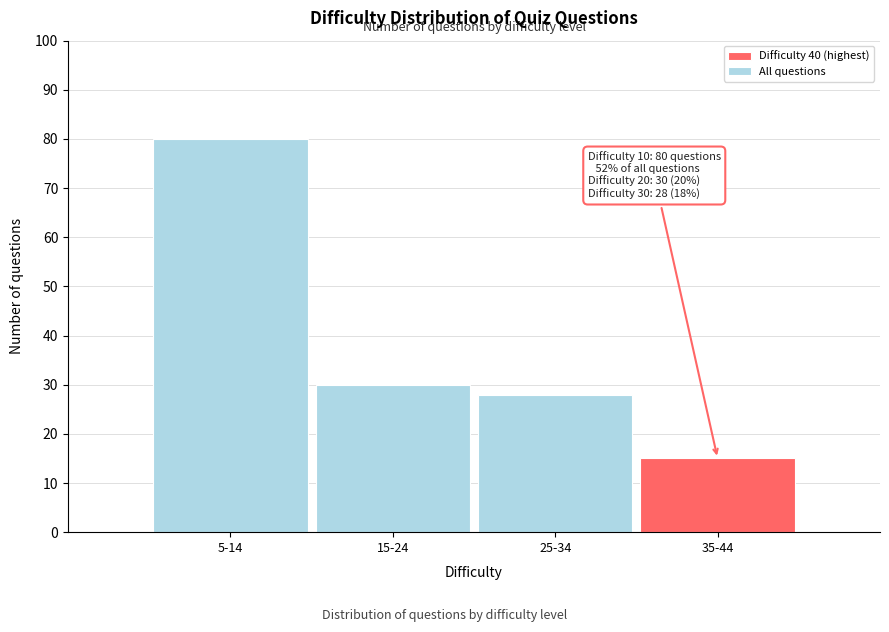

Reading right to left, transcribe all the data shown in this chart.

15	28	30	80